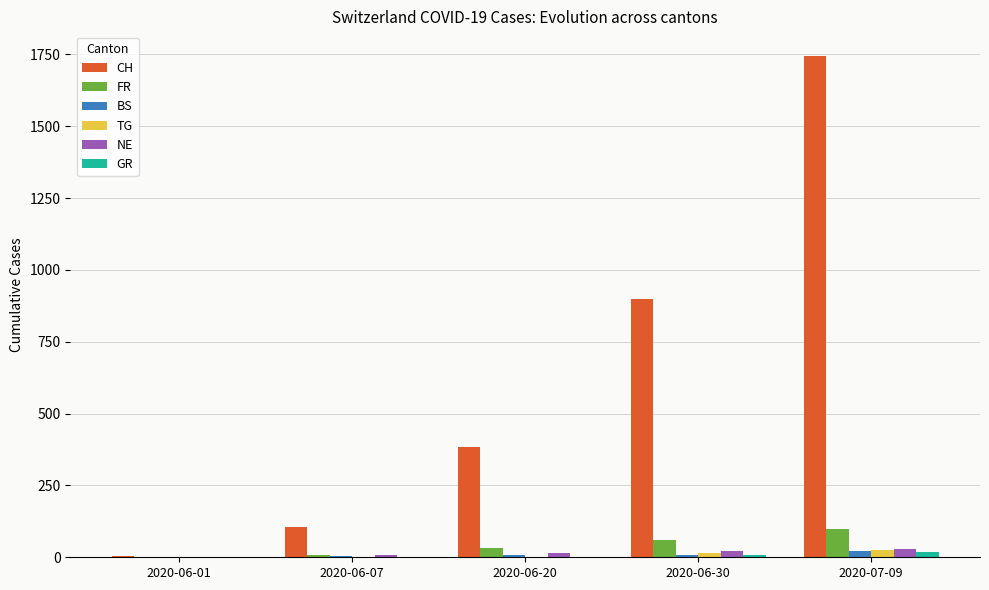

Does the chart contain stacked bars?

No